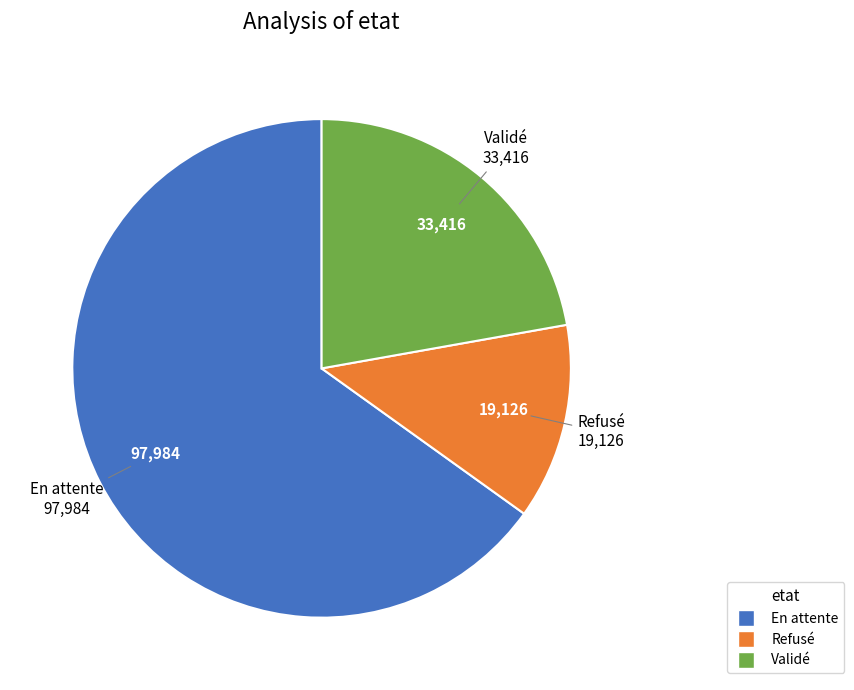

What is the smallest slice in the pie chart?

Refusé